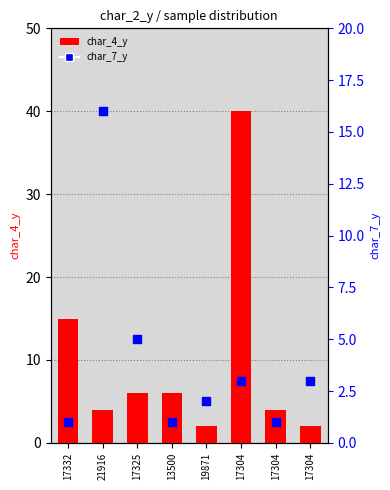

Which series reaches the maximum Y coordinate?

char_4_y